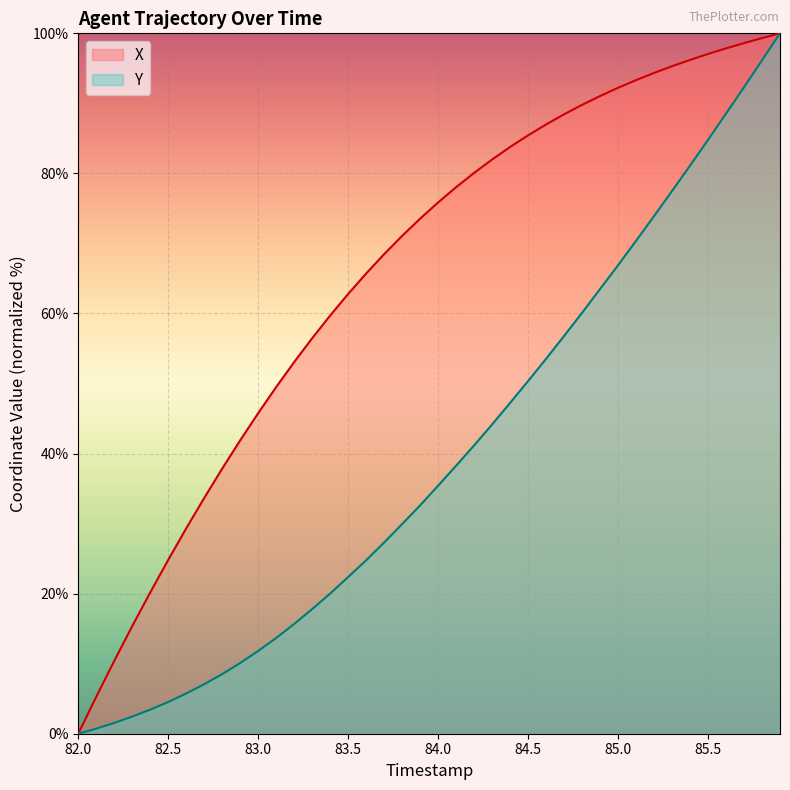

How many values in X are above zero?

39